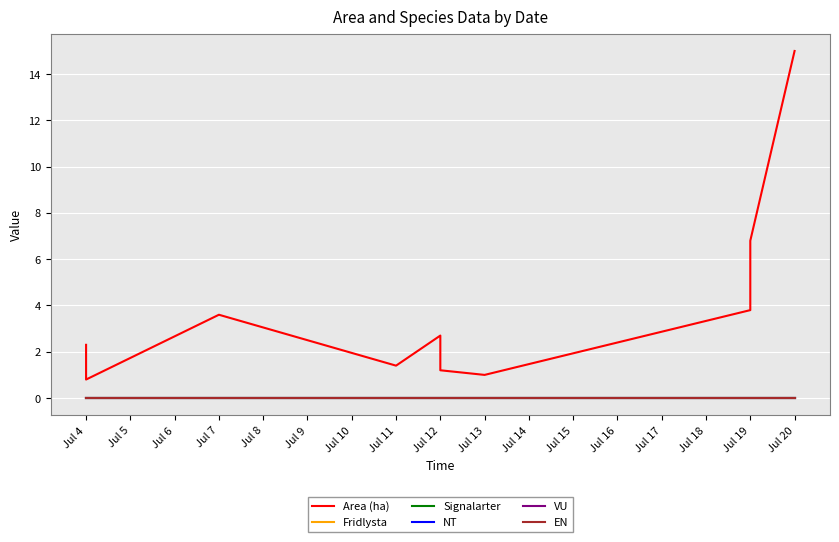

Where does the Area (ha) series first go above 2?

Jul 4